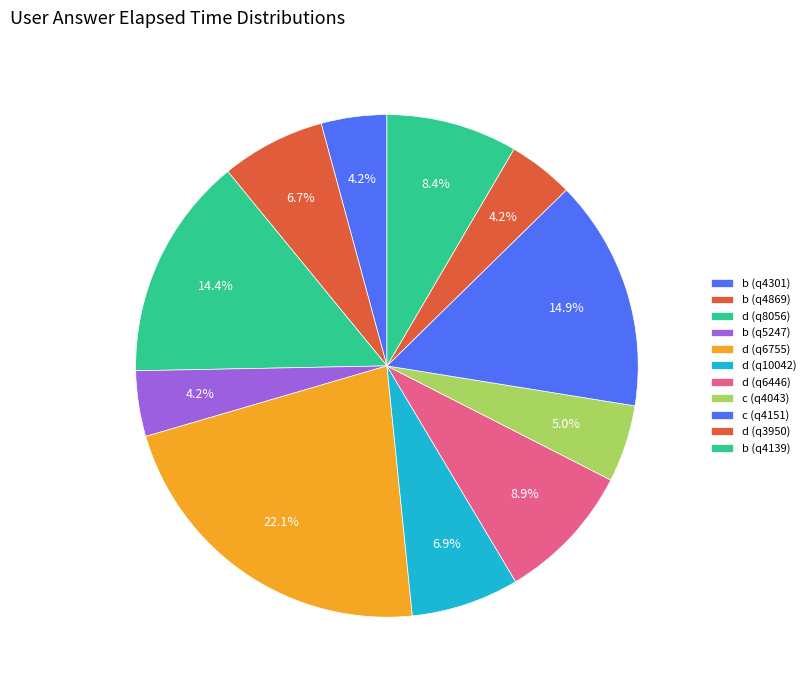

The b (q4301) slice represents 10% of the pie. True or false?

False